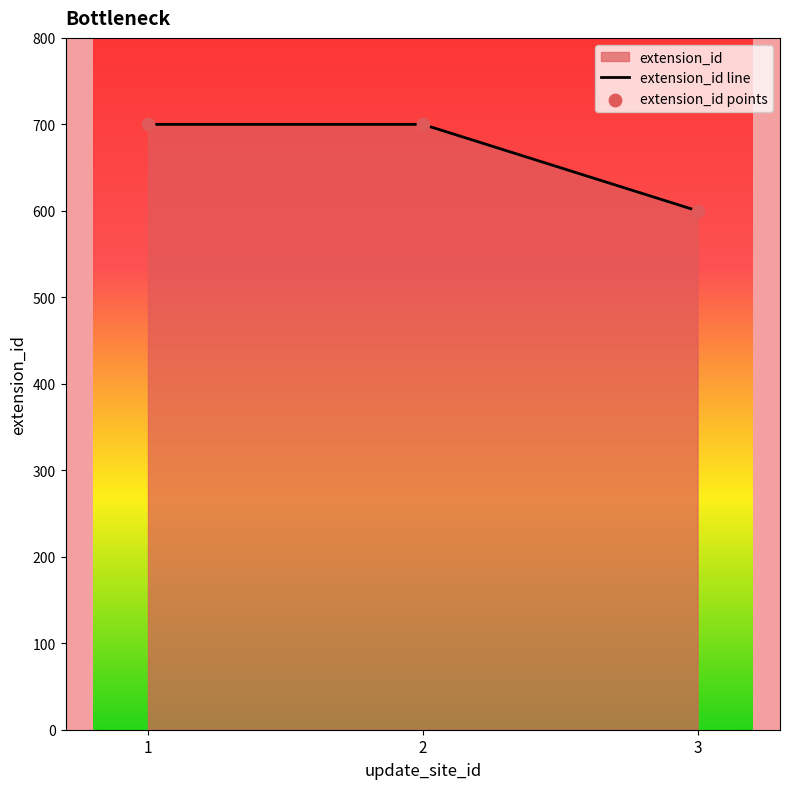

Which series has the widest spread of Y values?

extension_id line